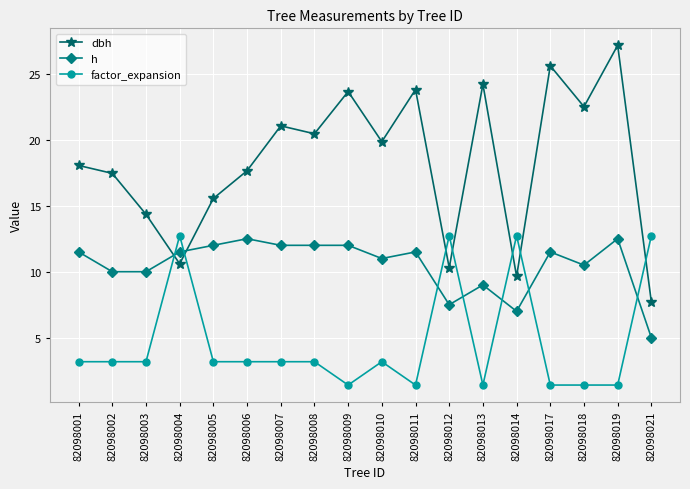

Rank the series at 82098010 from lowest to highest value.

factor_expansion, h, dbh